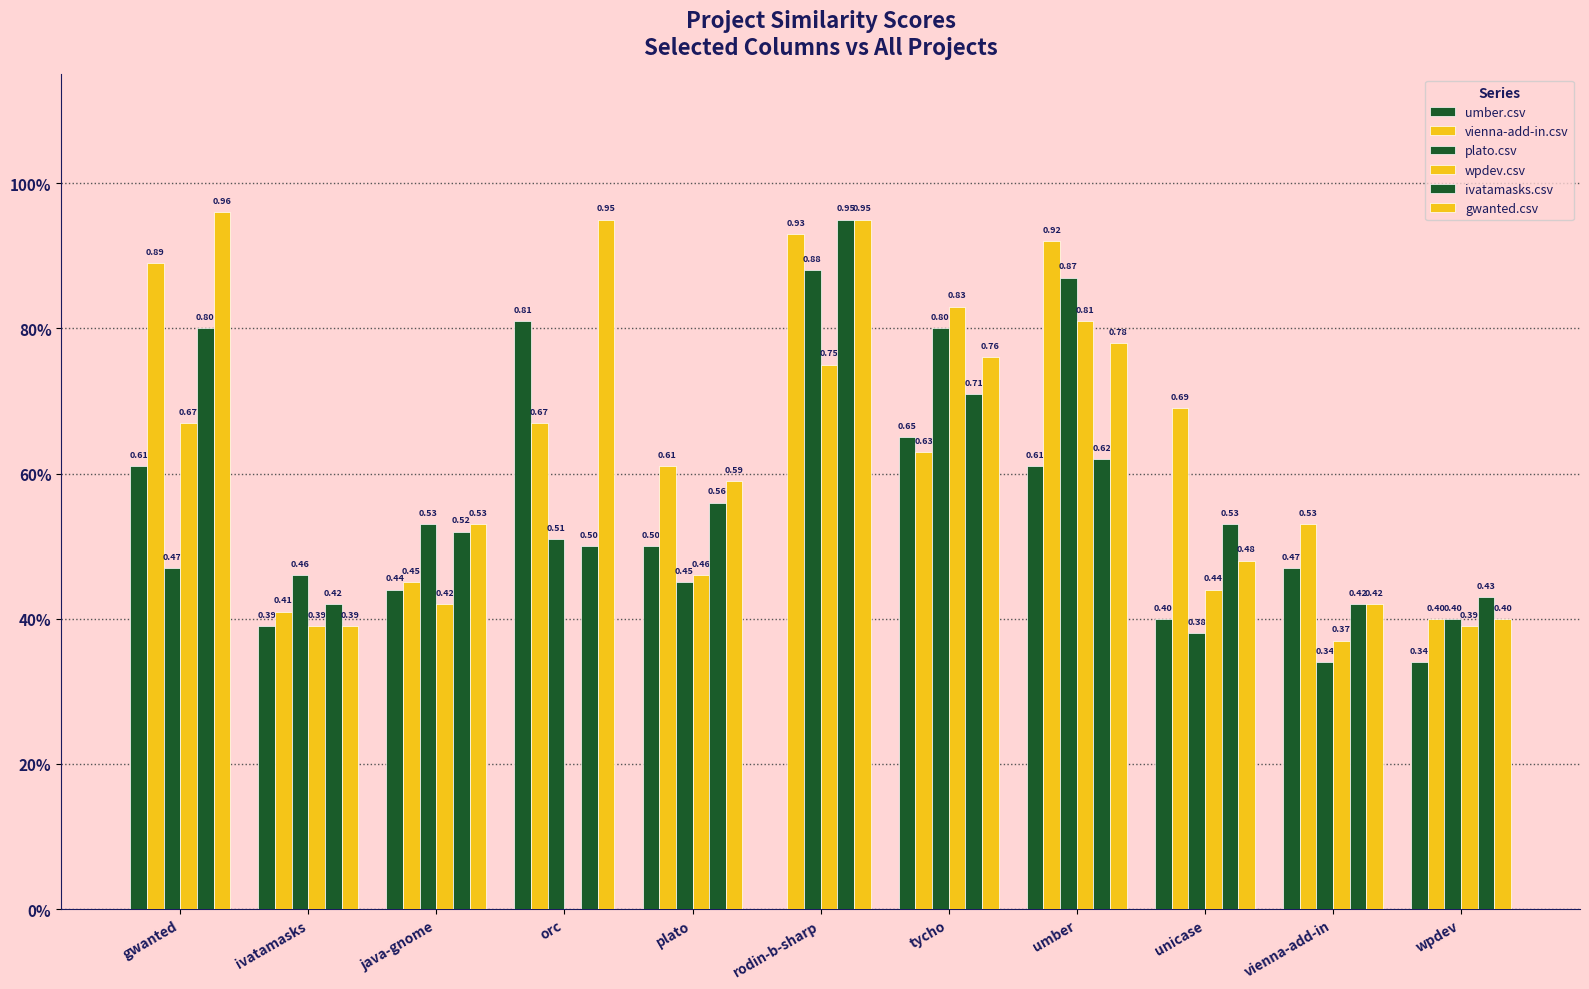

What is the average value of the umber.csv series?

0.5